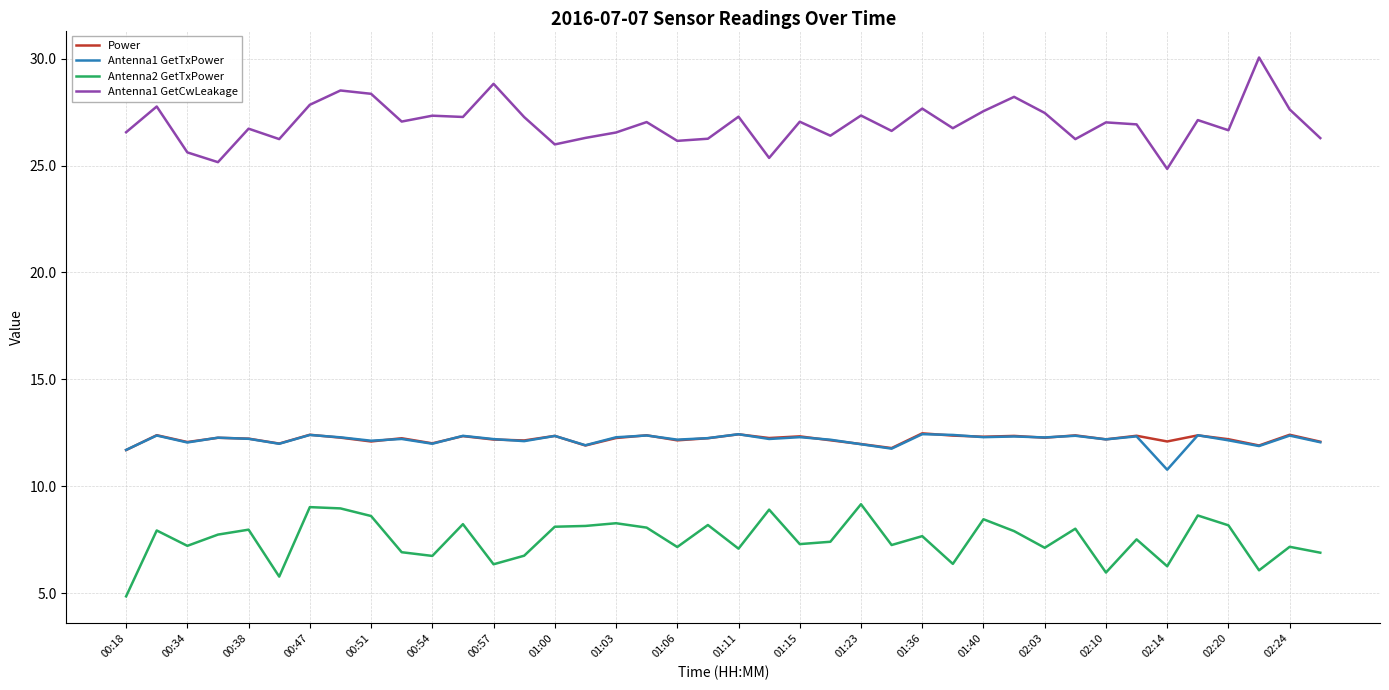

True or false: Antenna2 GetTxPower and Antenna1 GetCwLeakage intersect in this chart.

False